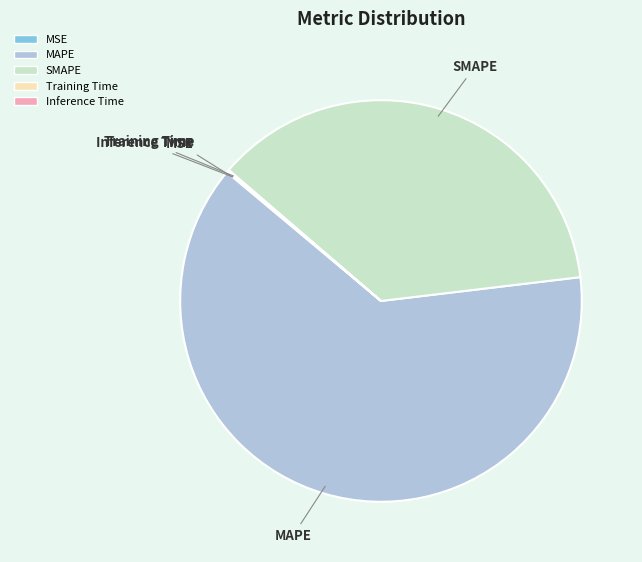

Is it true that SMAPE is 48% of the pie?

False